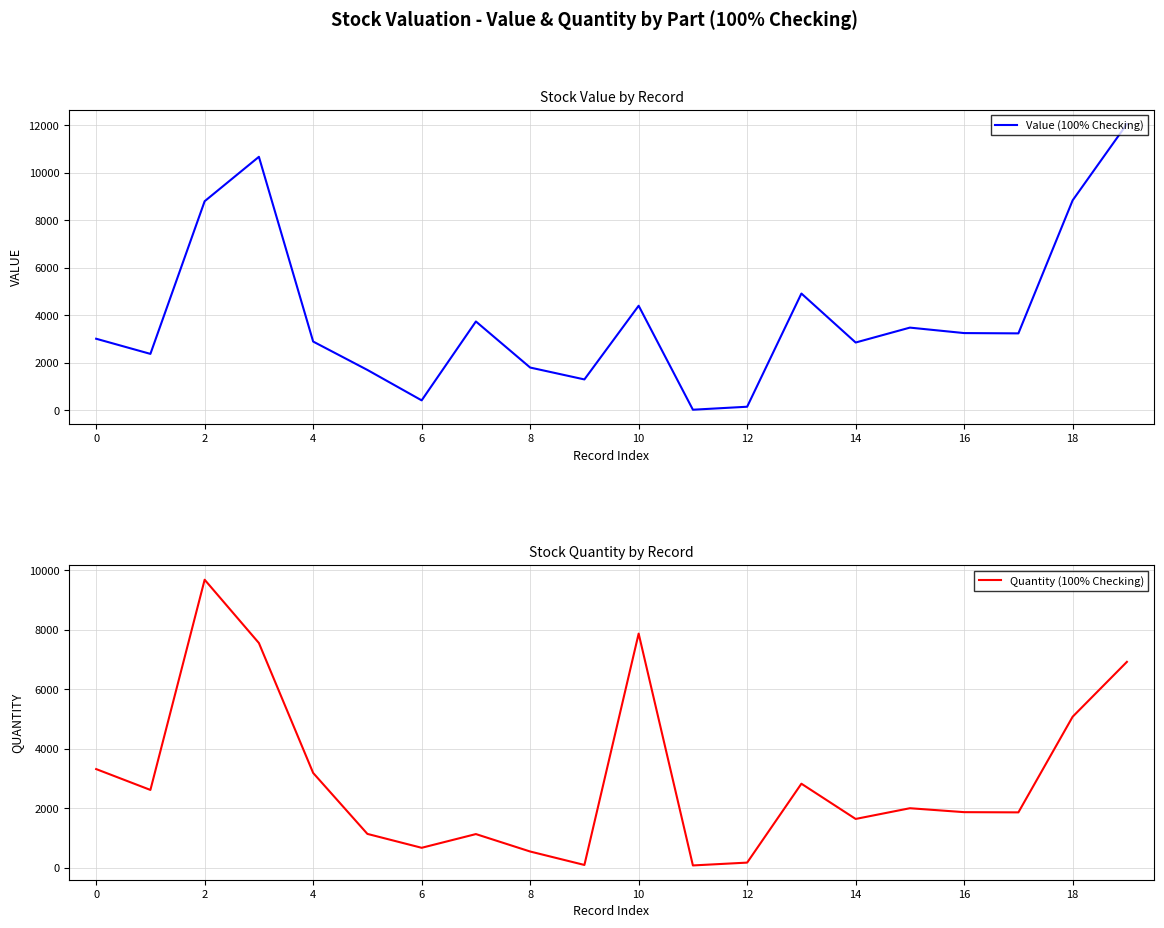

List the series in order of their peak value, lowest first.

Quantity (100% Checking), Value (100% Checking)